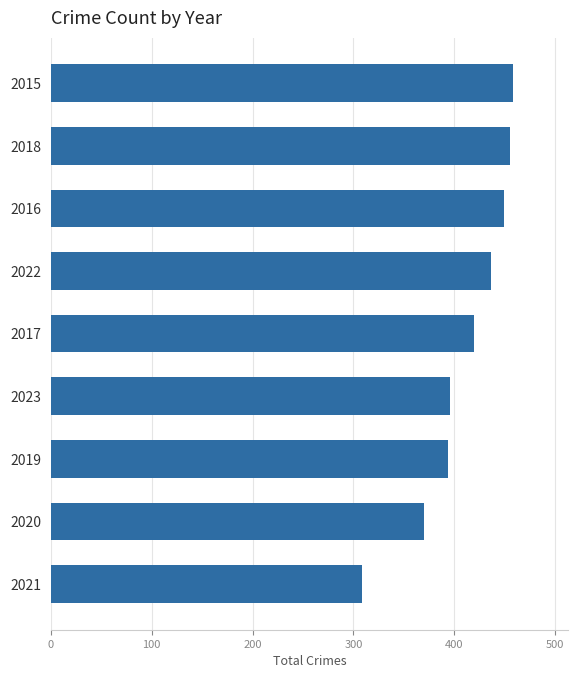

The value at 2015 is 458. True or false?

True